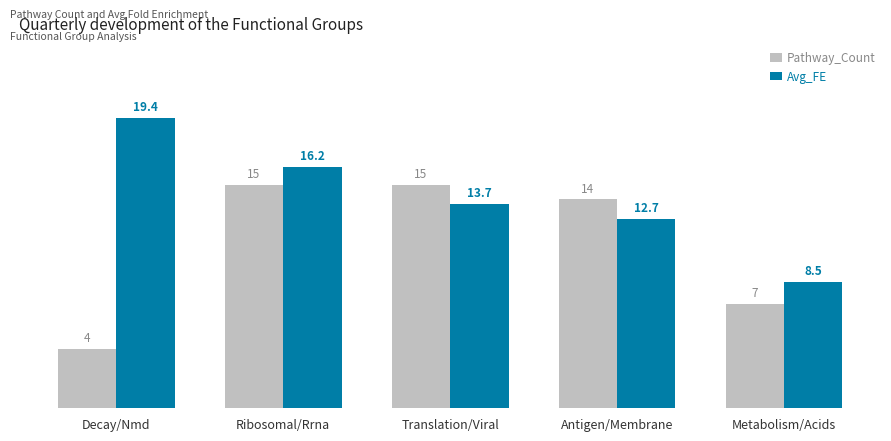

At which label is Avg_FE closest to 13?

Antigen/Membrane